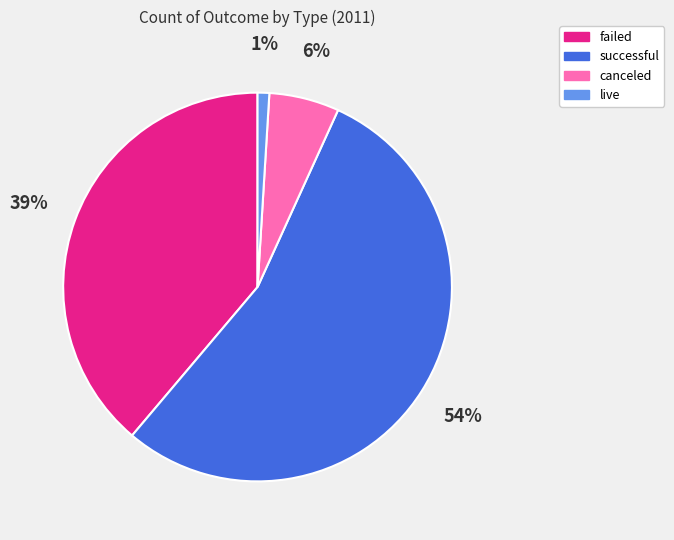

To the nearest percent, what is the average slice percentage?

25%